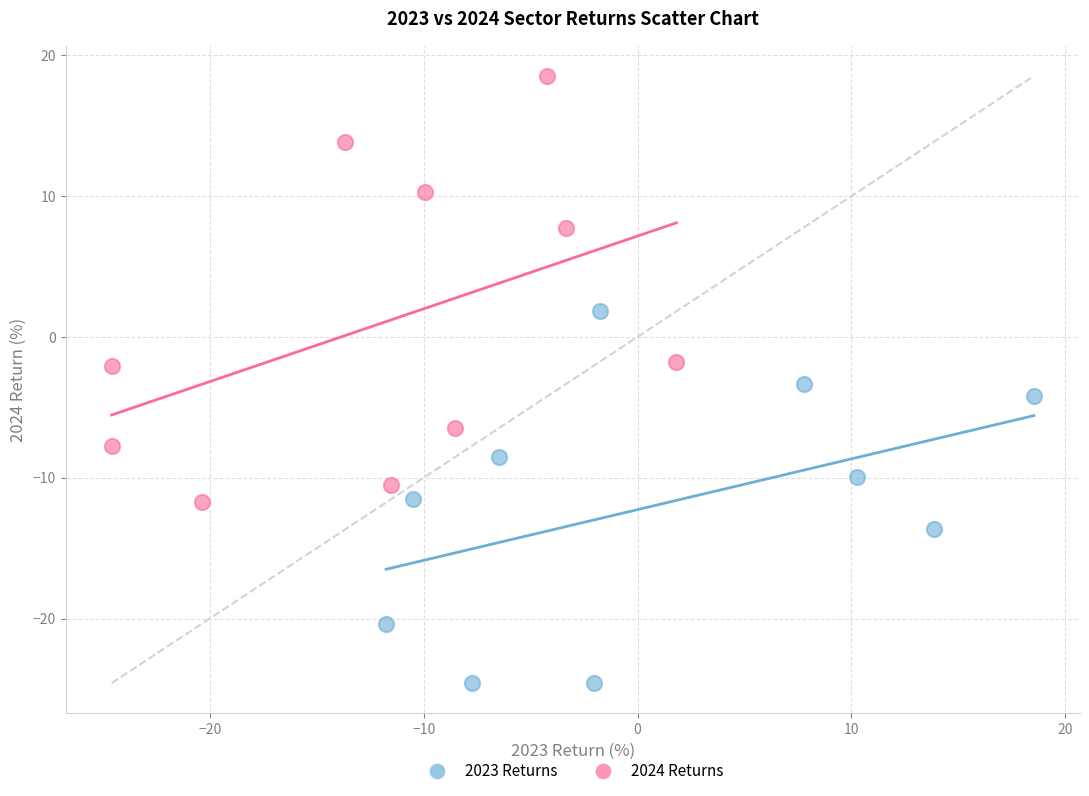

Which series reaches the minimum Y coordinate?

2023 Returns